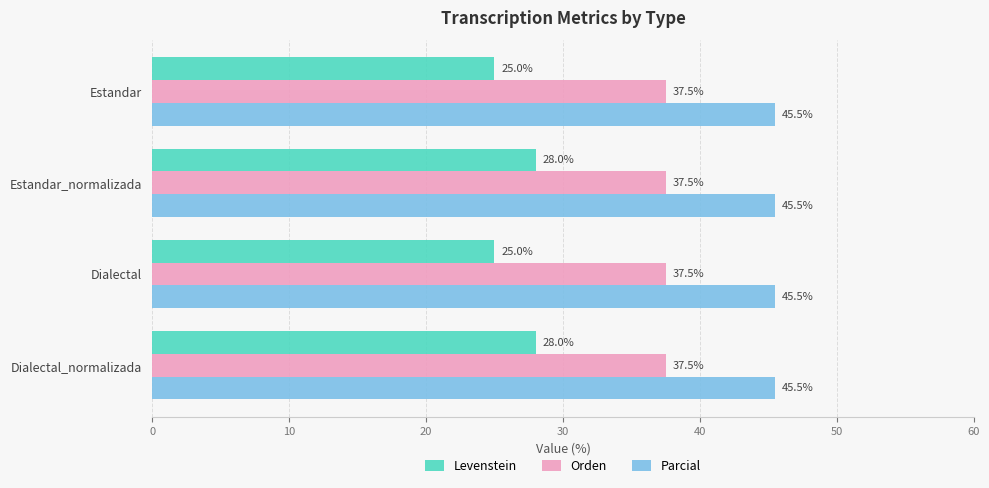

Which series has the largest total across all categories?

Parcial